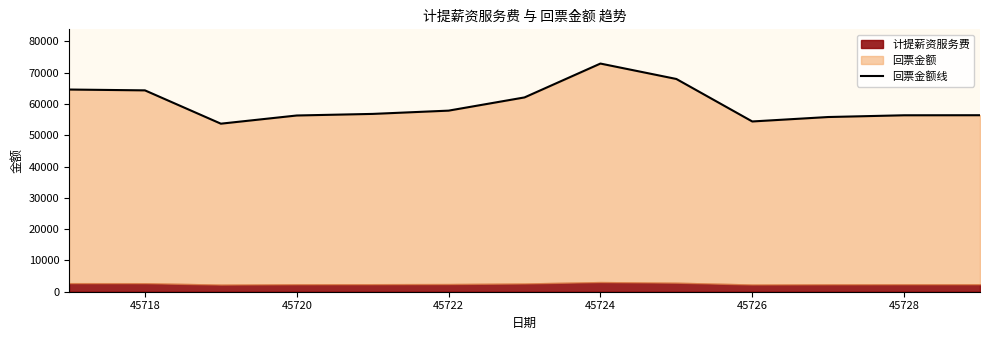

How many points are higher than both their immediate neighbors (excluding endpoints)?

1